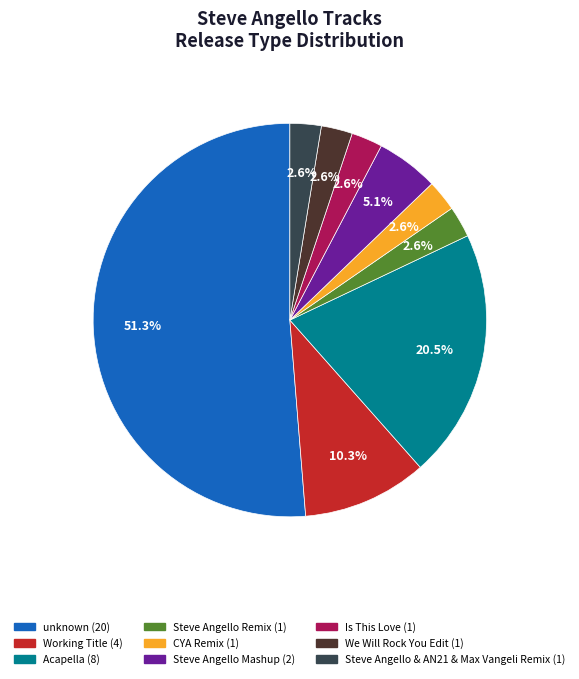

What is the majority slice?

unknown